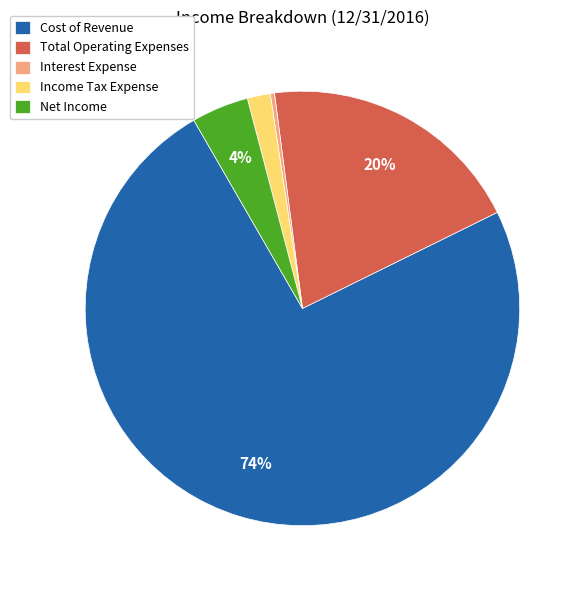

Which category has the biggest portion of the pie?

Cost of Revenue